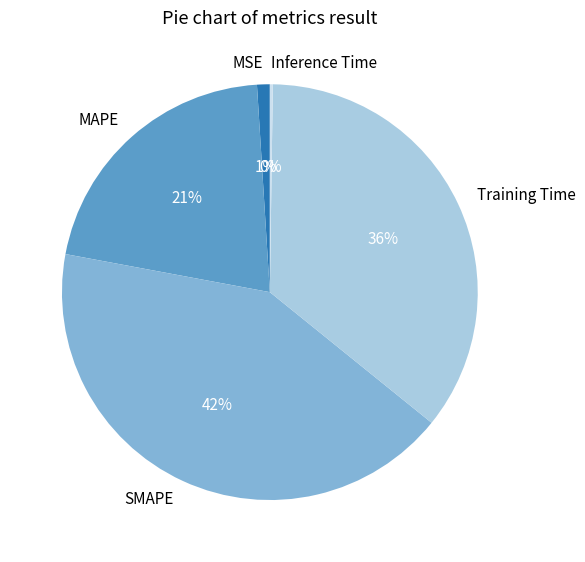

Which slice is the largest?

SMAPE